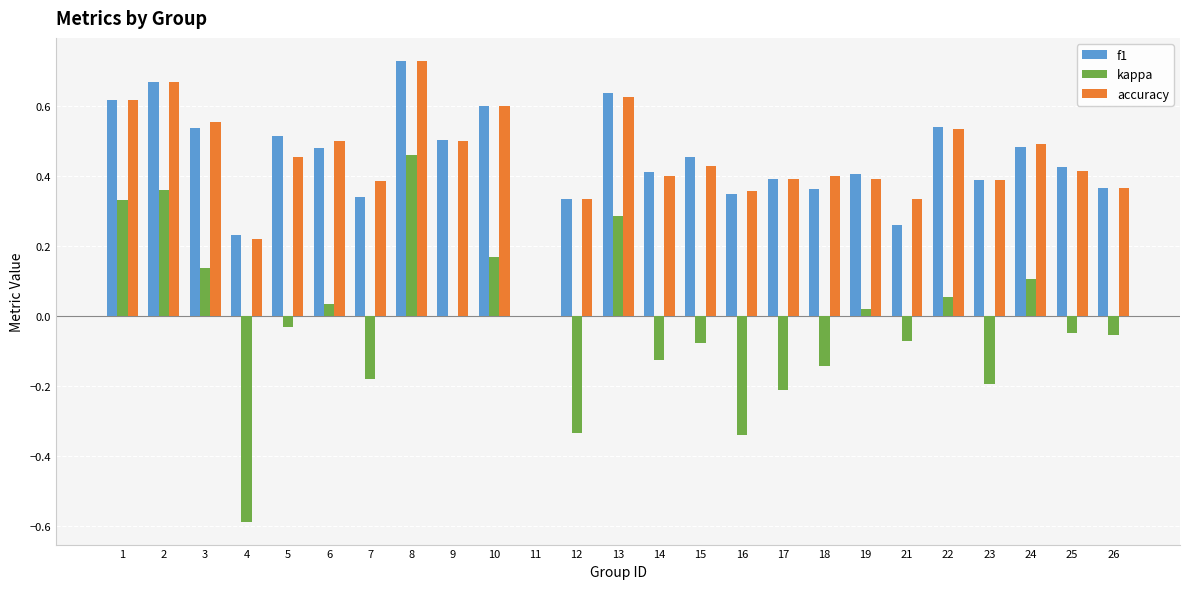

What is the total value across all series at 3?

1.2